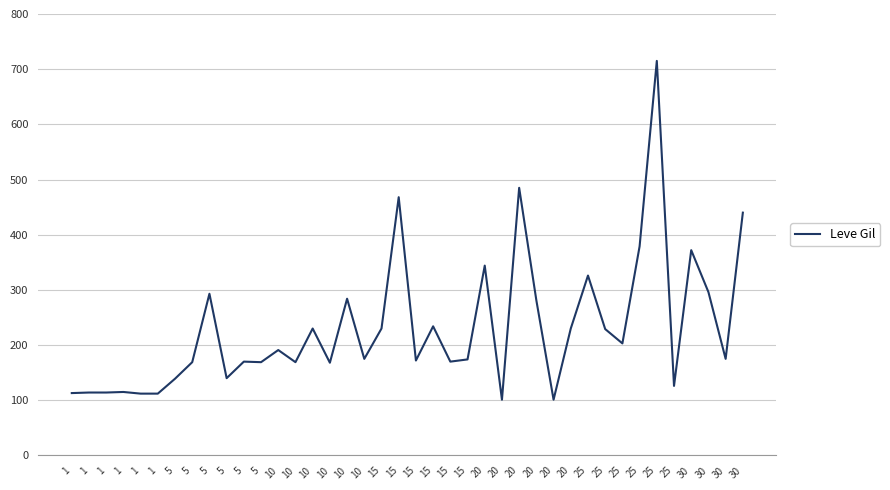

At which label does the data first exceed 175?

5